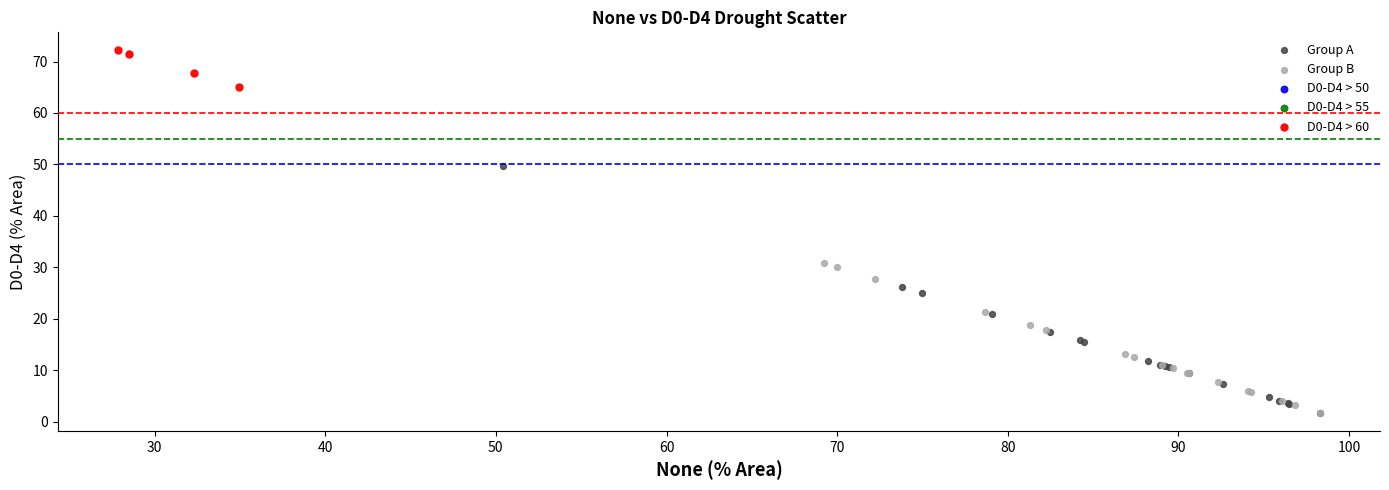

Which series has the widest spread of Y values?

Group A